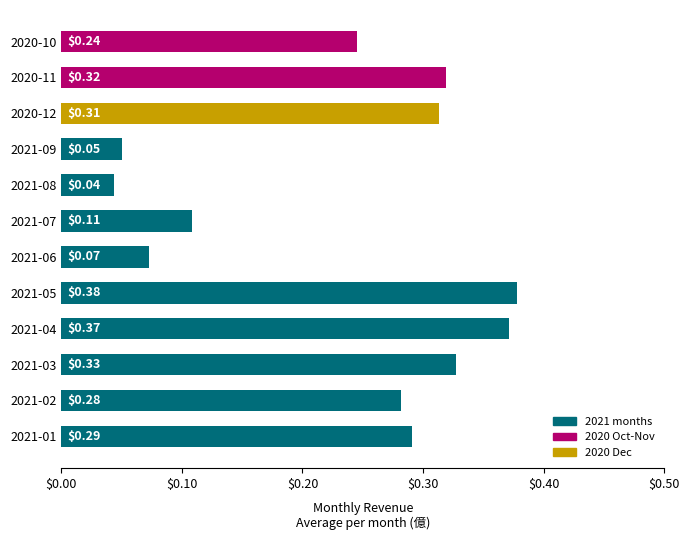

What is the sum of all values?

2.8